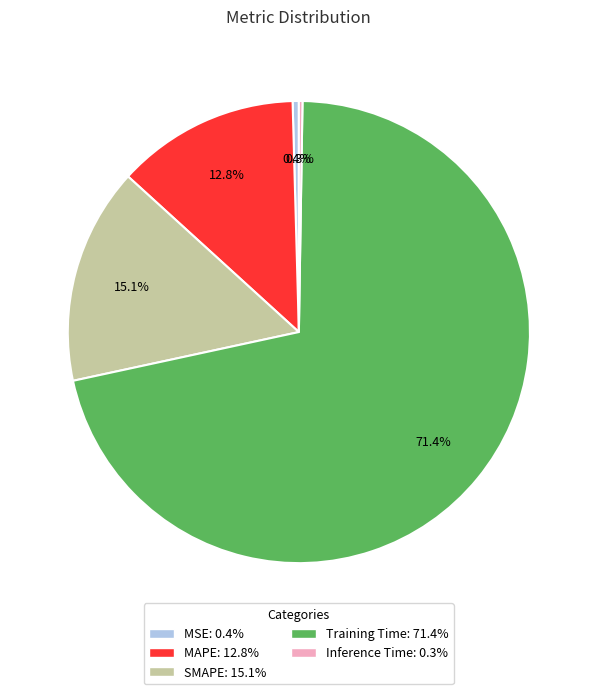

To the nearest percent, what percentage of the pie is MAPE?

13%